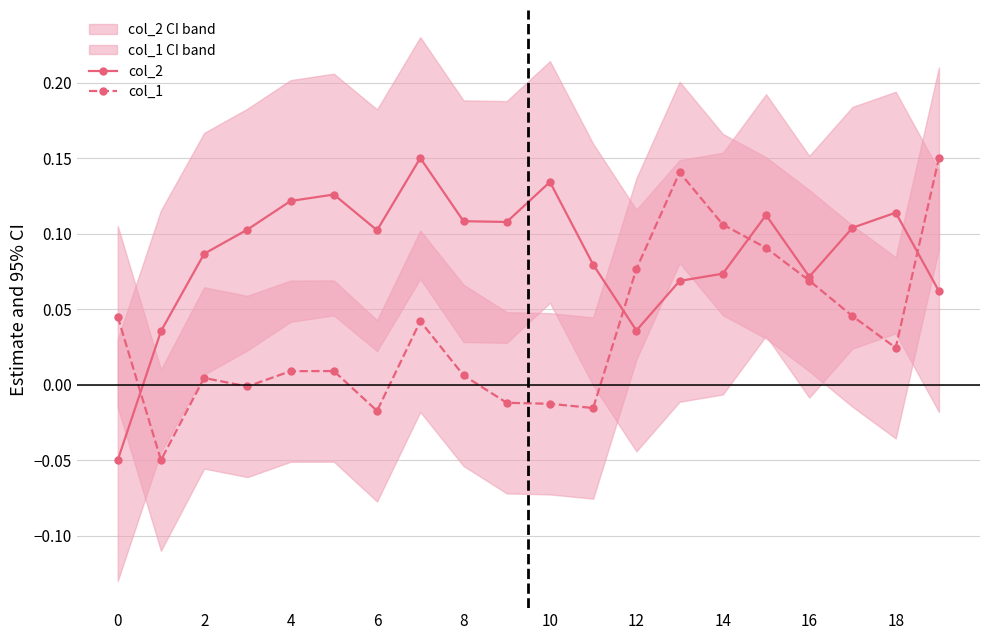

True or false: col_1 has a value of 0.2 at 19.

True